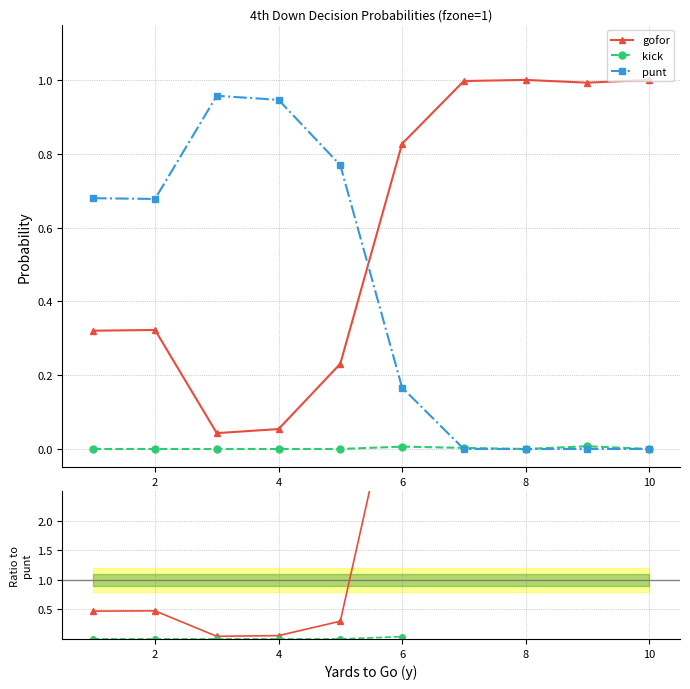

Count the number of categories in the chart.

10